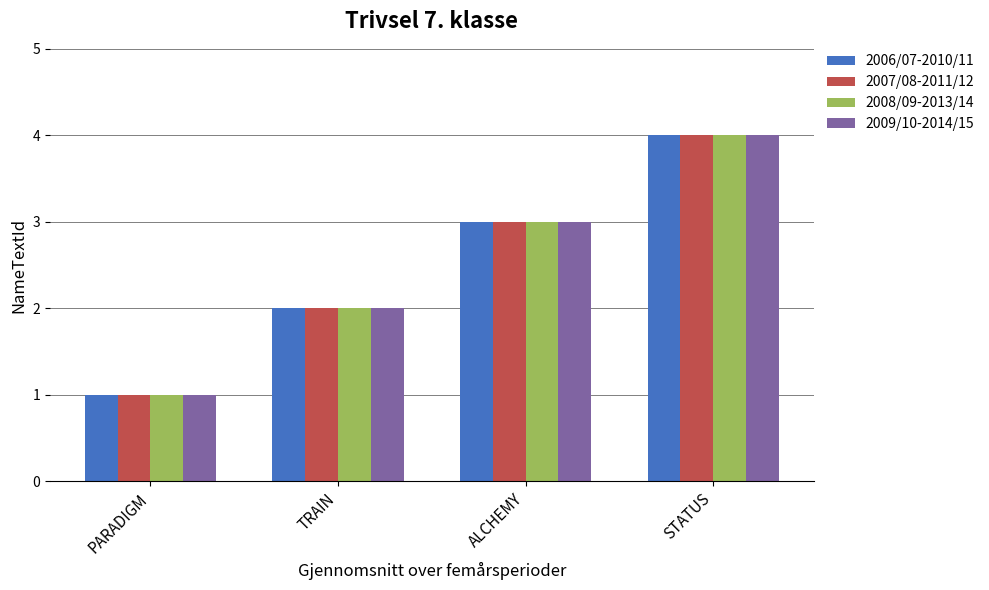

At which label does 2006/07-2010/11 reach its minimum?

PARADIGM